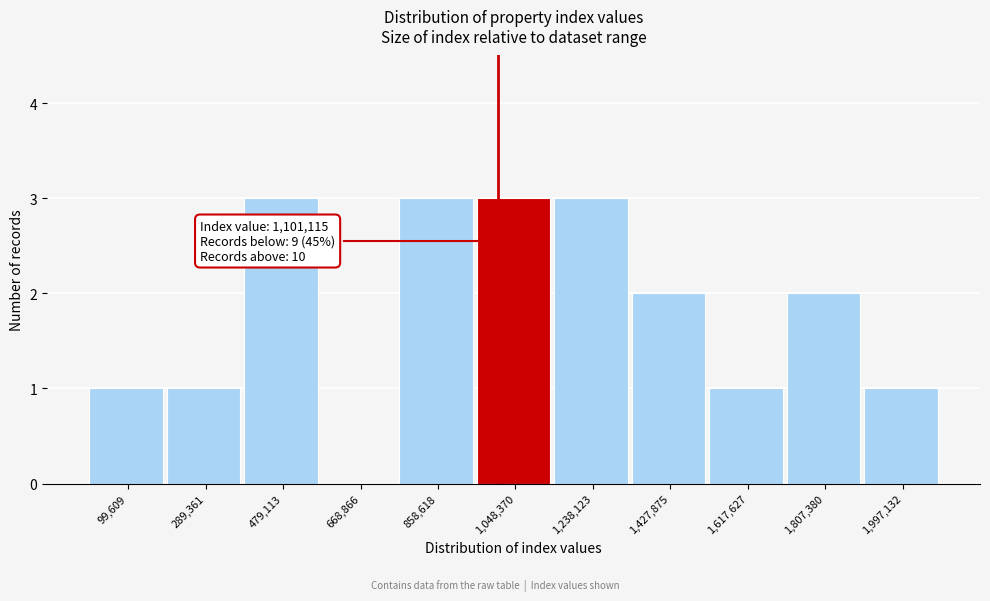

Reading left to right, what are all the values shown in this chart?

99,609=1	289,361=1	479,113=3	668,866=0	858,618=3	1,048,370=3	1,238,123=3	1,427,875=2	1,617,627=1	1,807,380=2	1,997,132=1